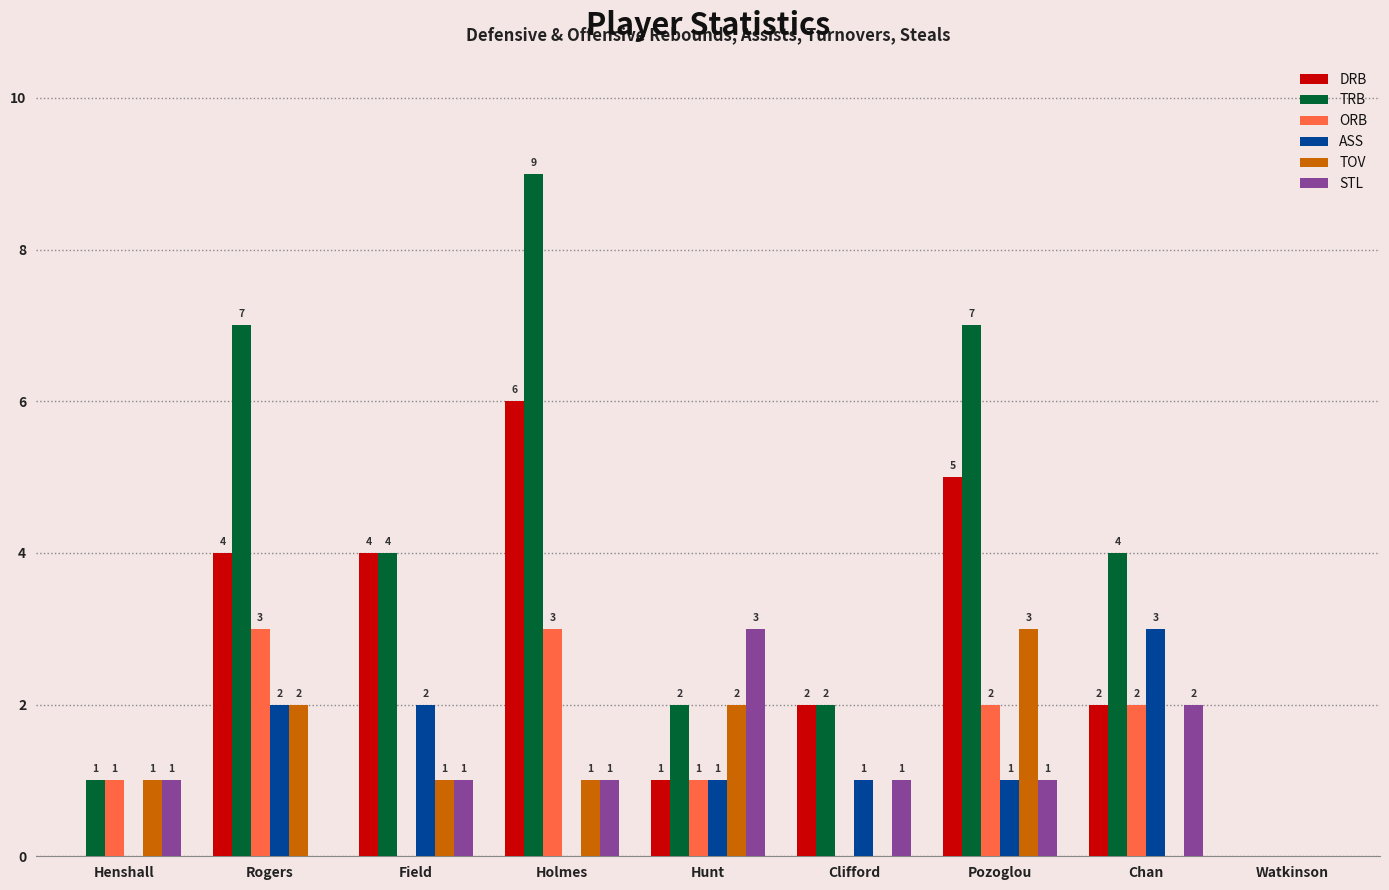

True or false: ORB has a value of 0 at Watkinson.

True